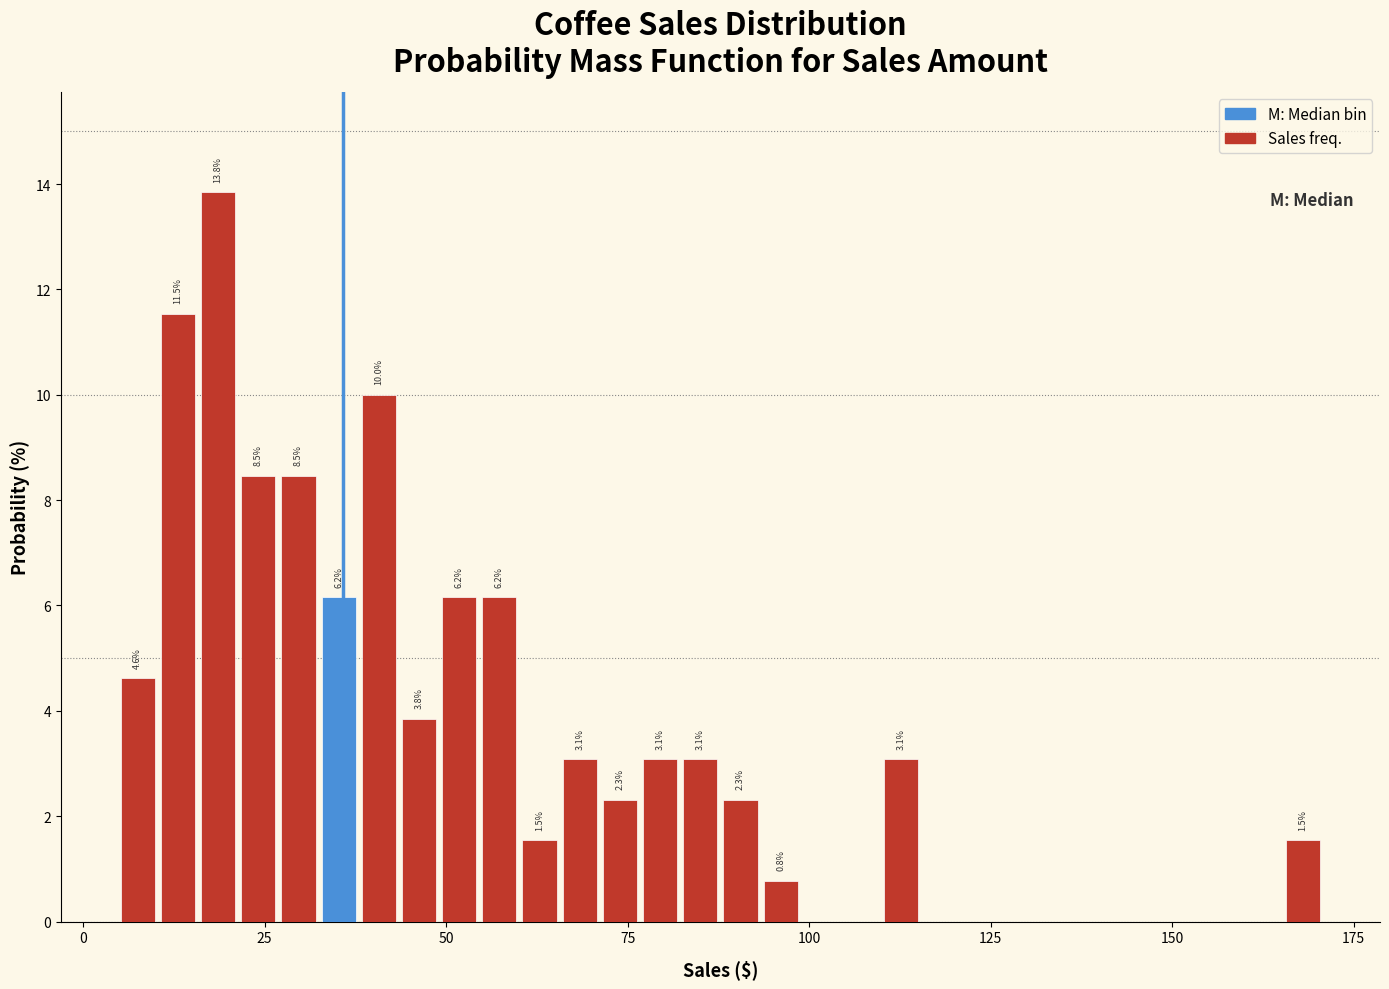

Around what value on the x-axis is the tallest bar? Give the approximate position of its centre, as read against the axis.

20